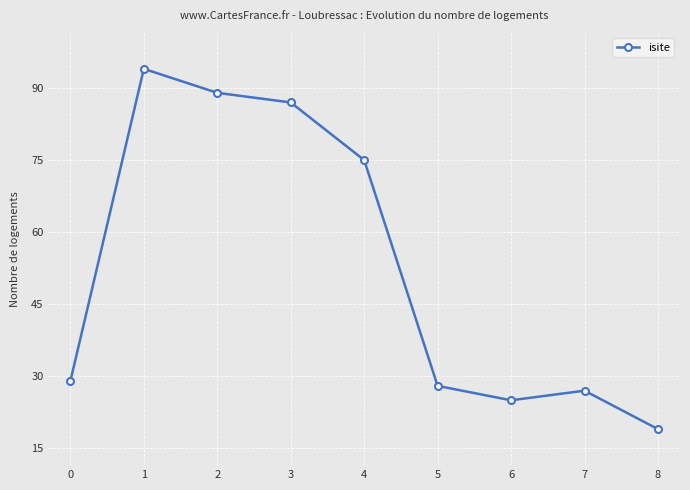

At which category does the data reach its first local peak?

1